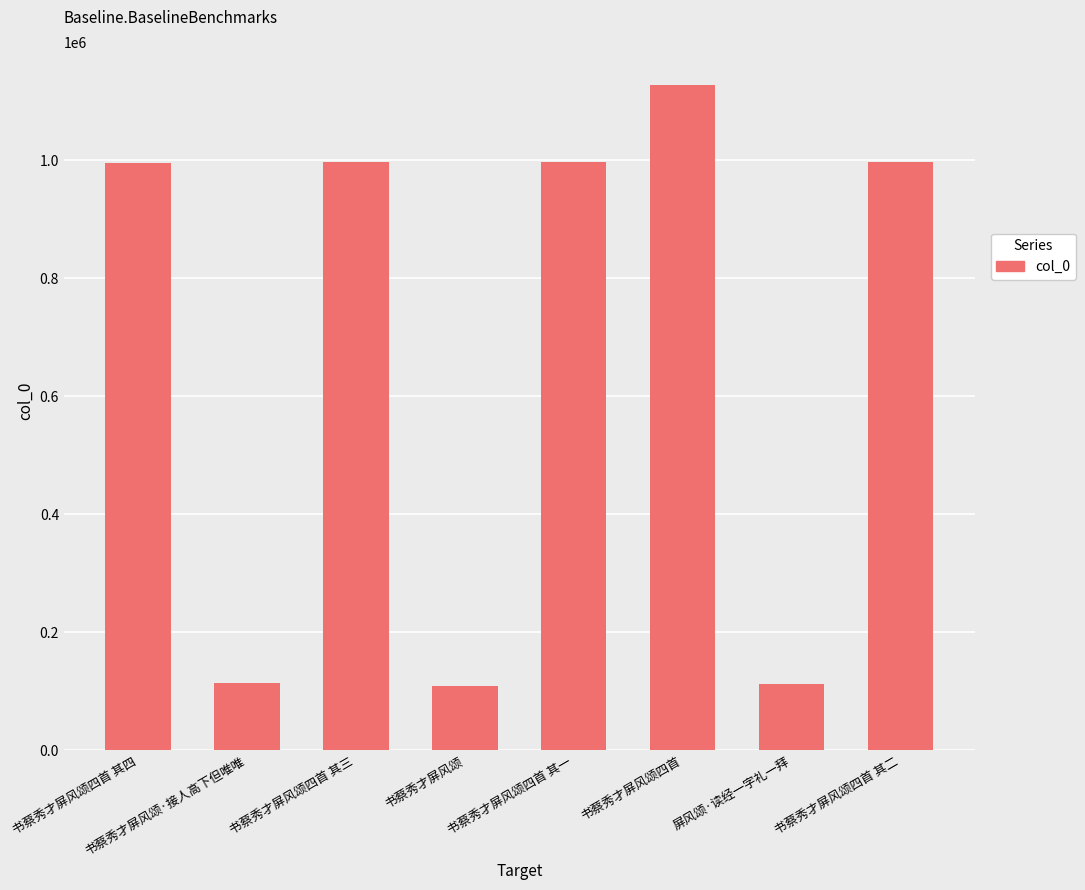

What position from the left is 书蔡秀才屏风颂四首 其四?

1